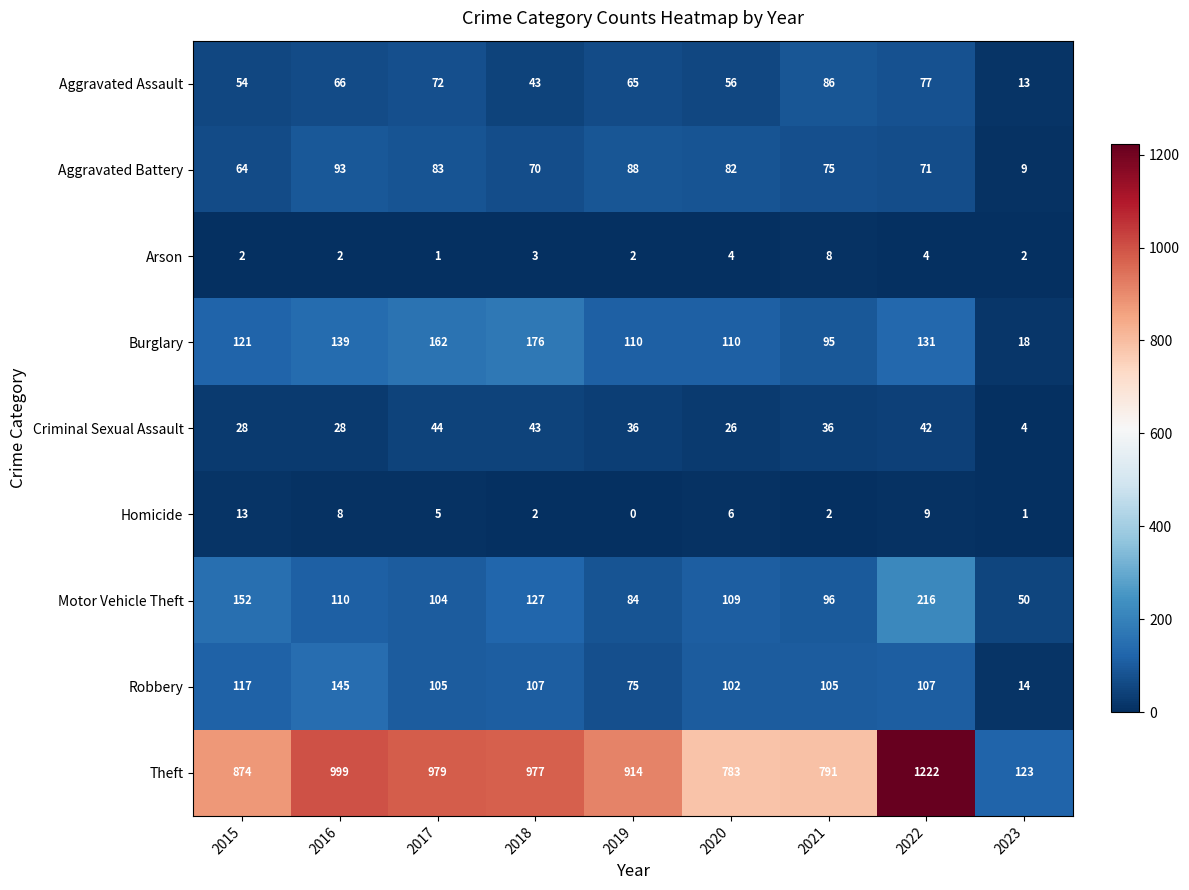

What is the approximate value of Theft at 2022?

1222